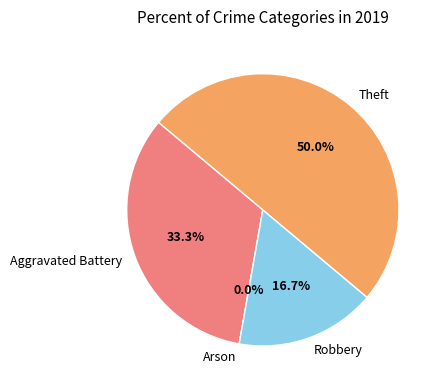

Is there a majority slice in this chart?

No